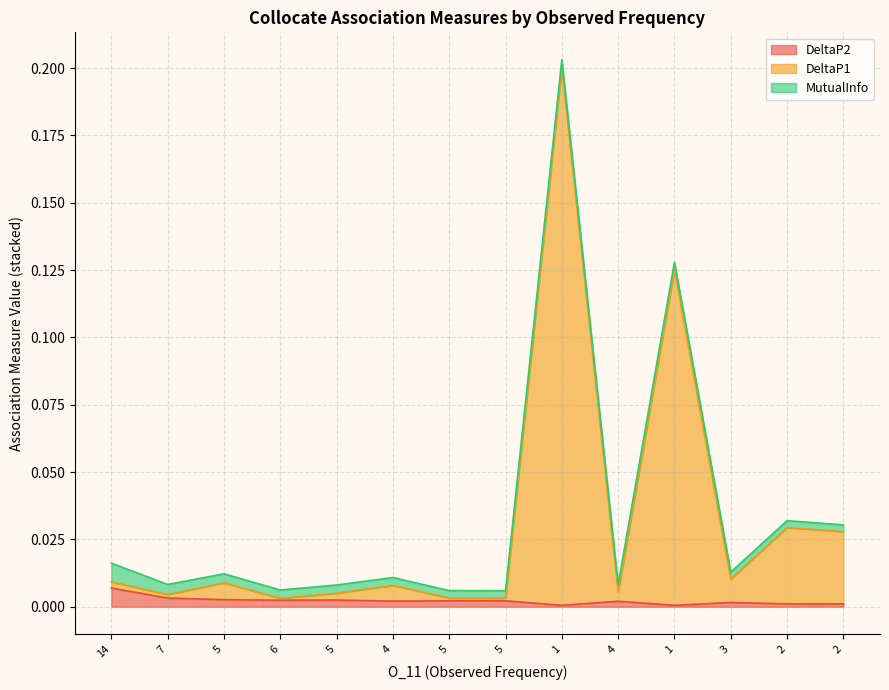

What is the total value across all series at 1?

0.2